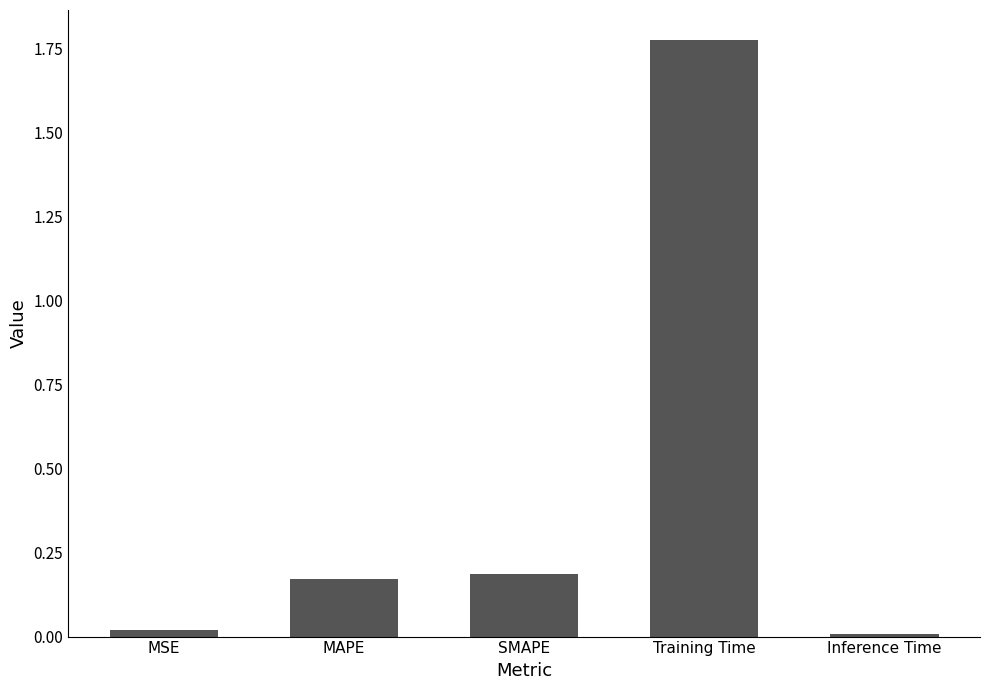

What position from the right is MAPE?

4